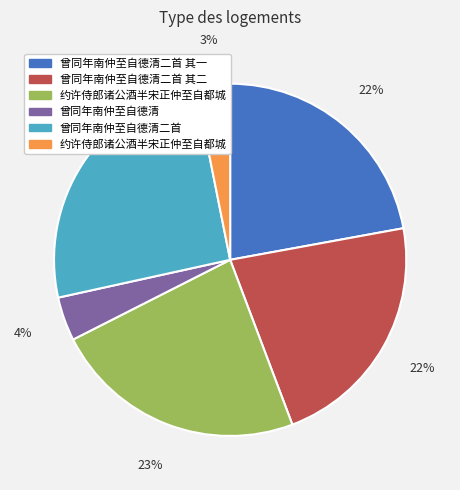

To the nearest percent, what is the average slice percentage?

17%